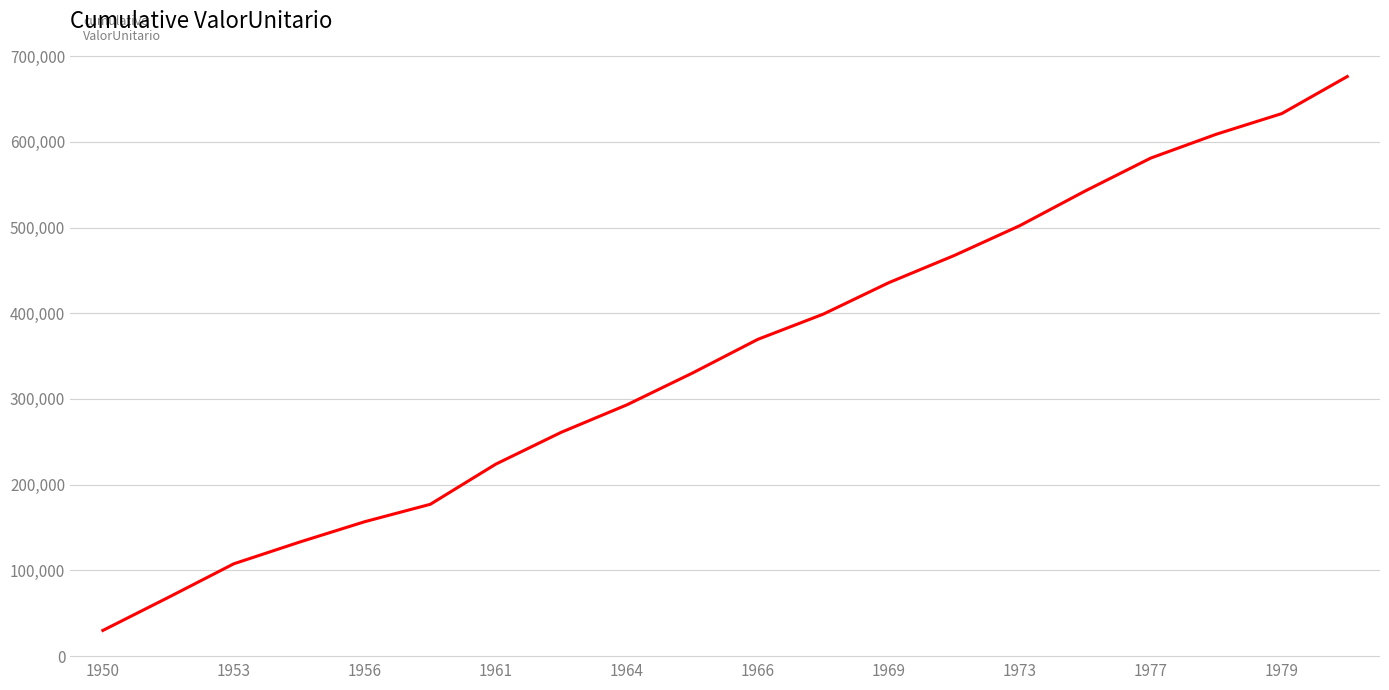

What is the difference between the maximum and minimum values?

646199.8